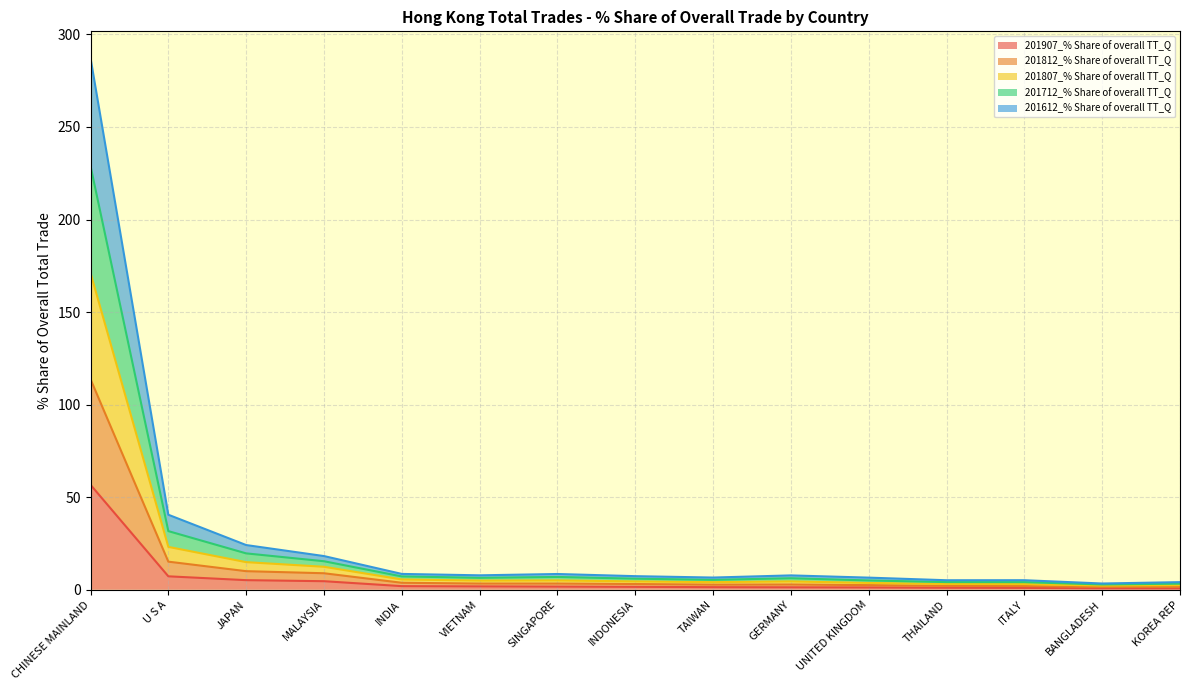

Which category has the highest value across all series?

CHINESE MAINLAND